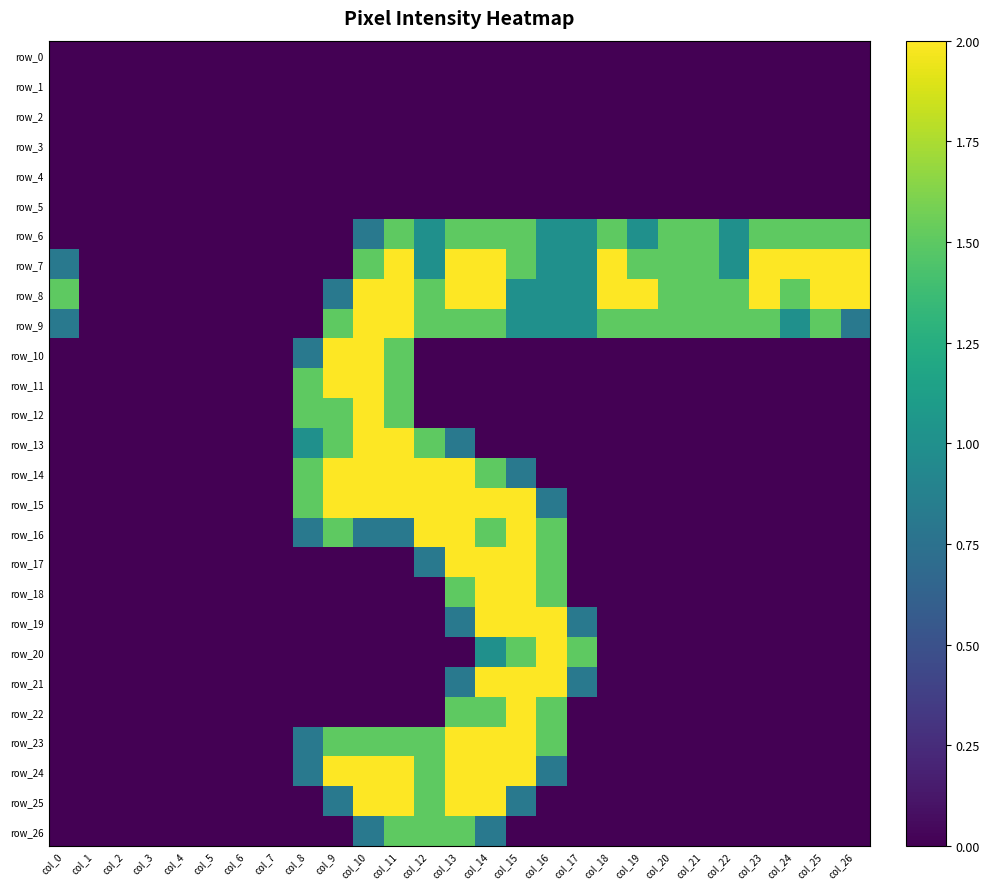

True or false: row_11 has a value of 0.0 at col_15.

True